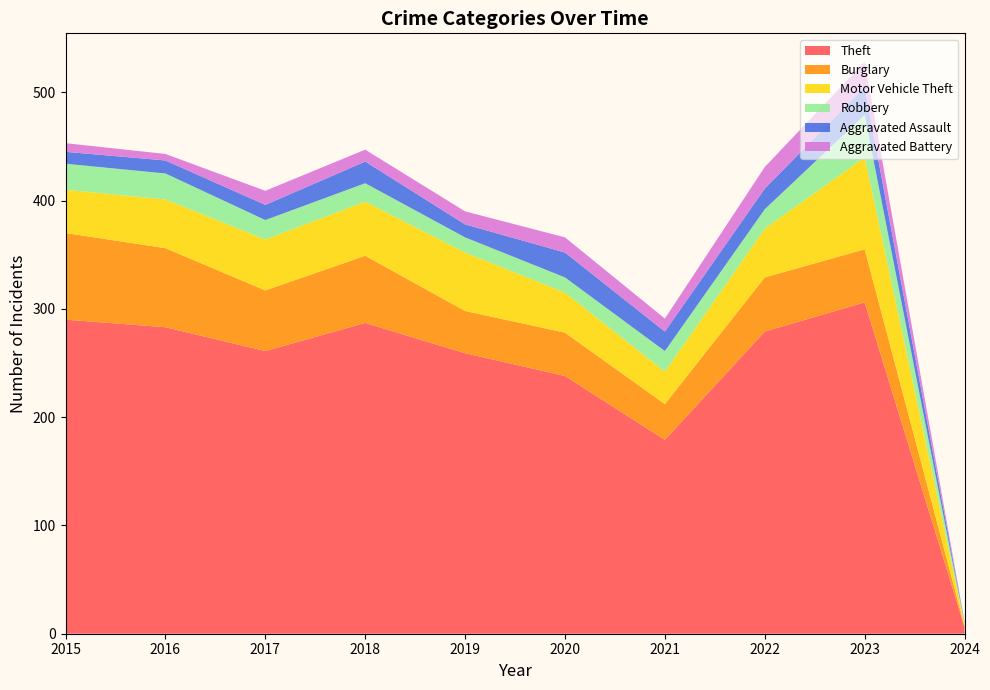

Reading left to right, transcribe all the data shown in this chart.

Theft: 290	283	261	287	259	238	179	279	306	6
Burglary: 80	73	56	62	39	40	33	50	49	1
Motor Vehicle Theft: 40	45	47	50	54	37	30	45	85	2
Robbery: 24	24	18	17	14	14	19	18	39	1
Aggravated Assault: 11	12	14	20	12	23	18	19	26	1
Aggravated Battery: 8	6	13	11	12	14	12	20	23	0